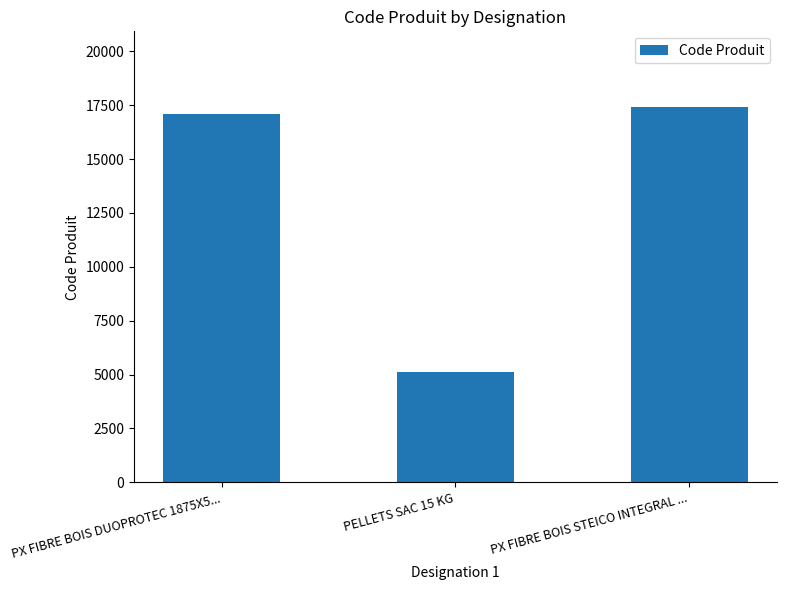

At which category does the chart reach its minimum across all series?

PELLETS SAC 15 KG